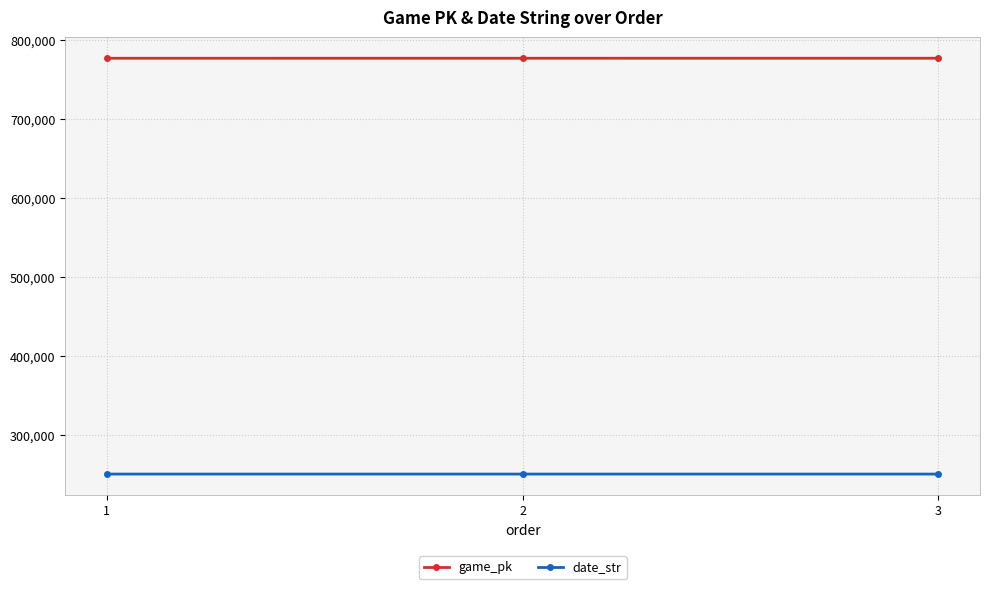

What is the minimum value for game_pk?

777467